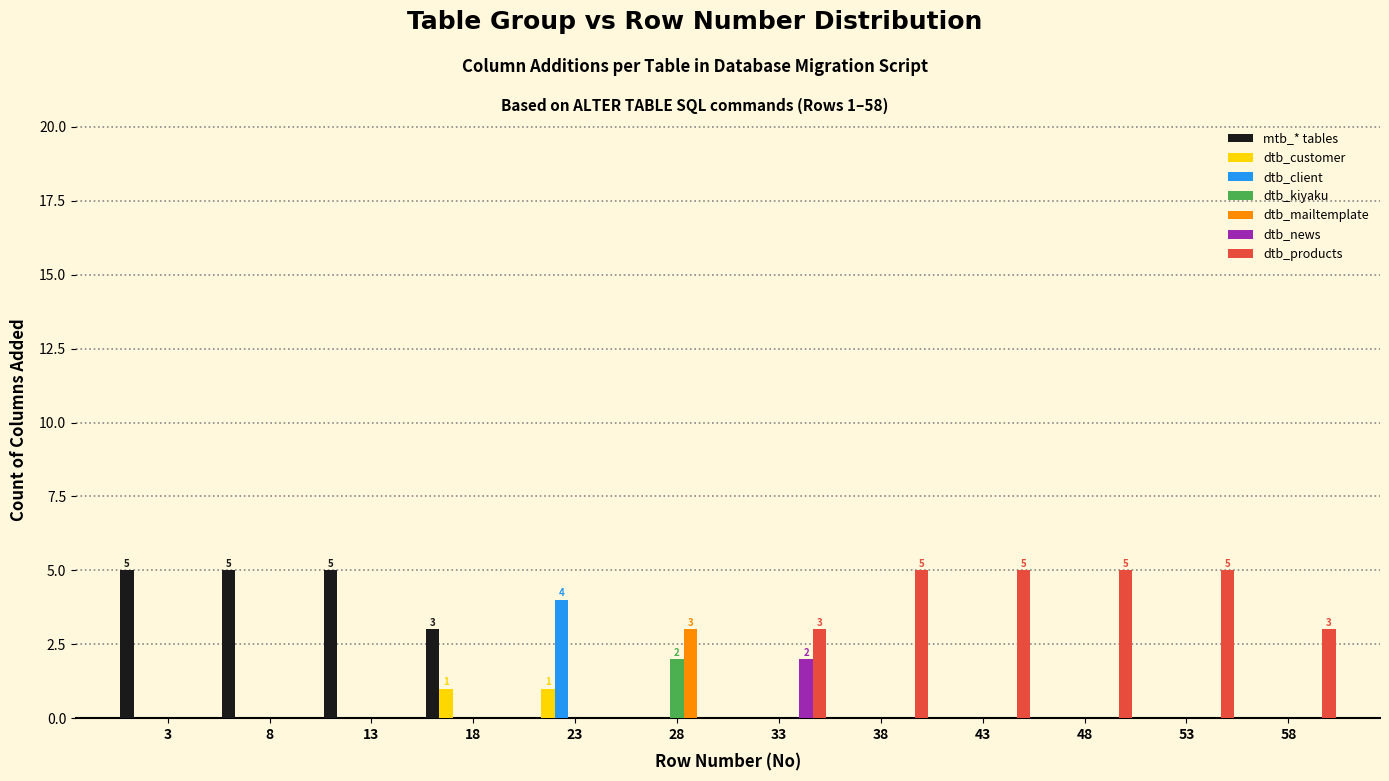

What is the total value across all series at 53?

5